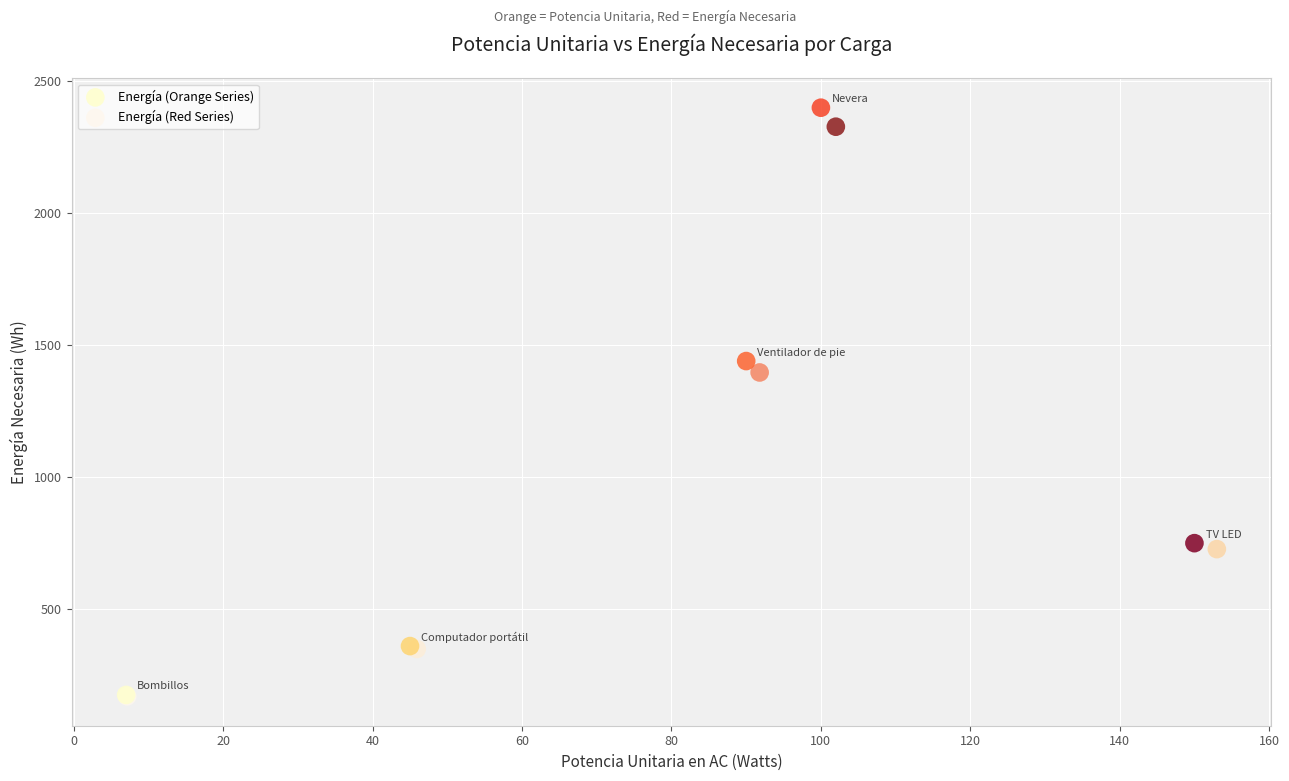

What are all the series names shown in the legend?

Energía (Orange Series), Energía (Red Series)